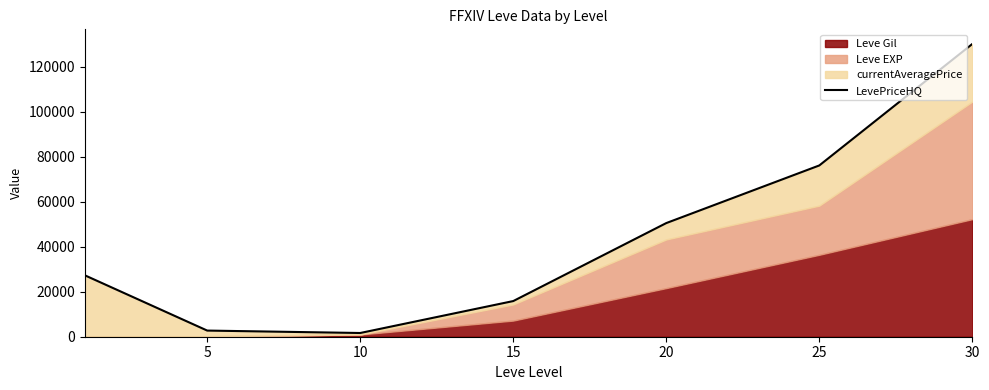

What is the maximum value shown in the chart?

130026.0